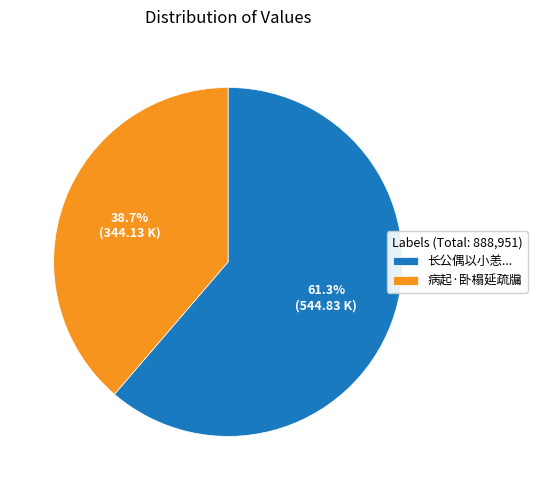

To the nearest percent, what is the average slice percentage?

50%